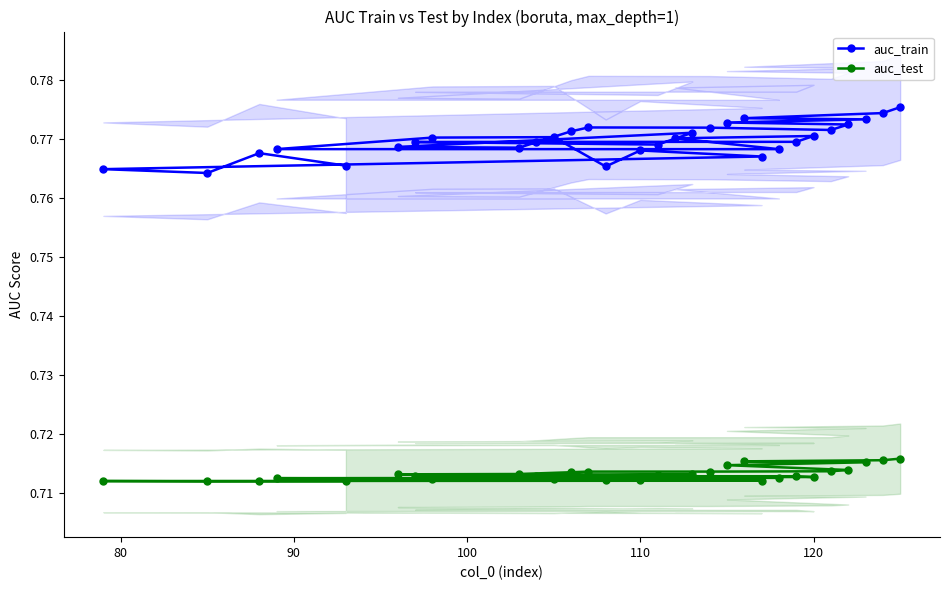

How many auc_train values are between 0 and 1?

30